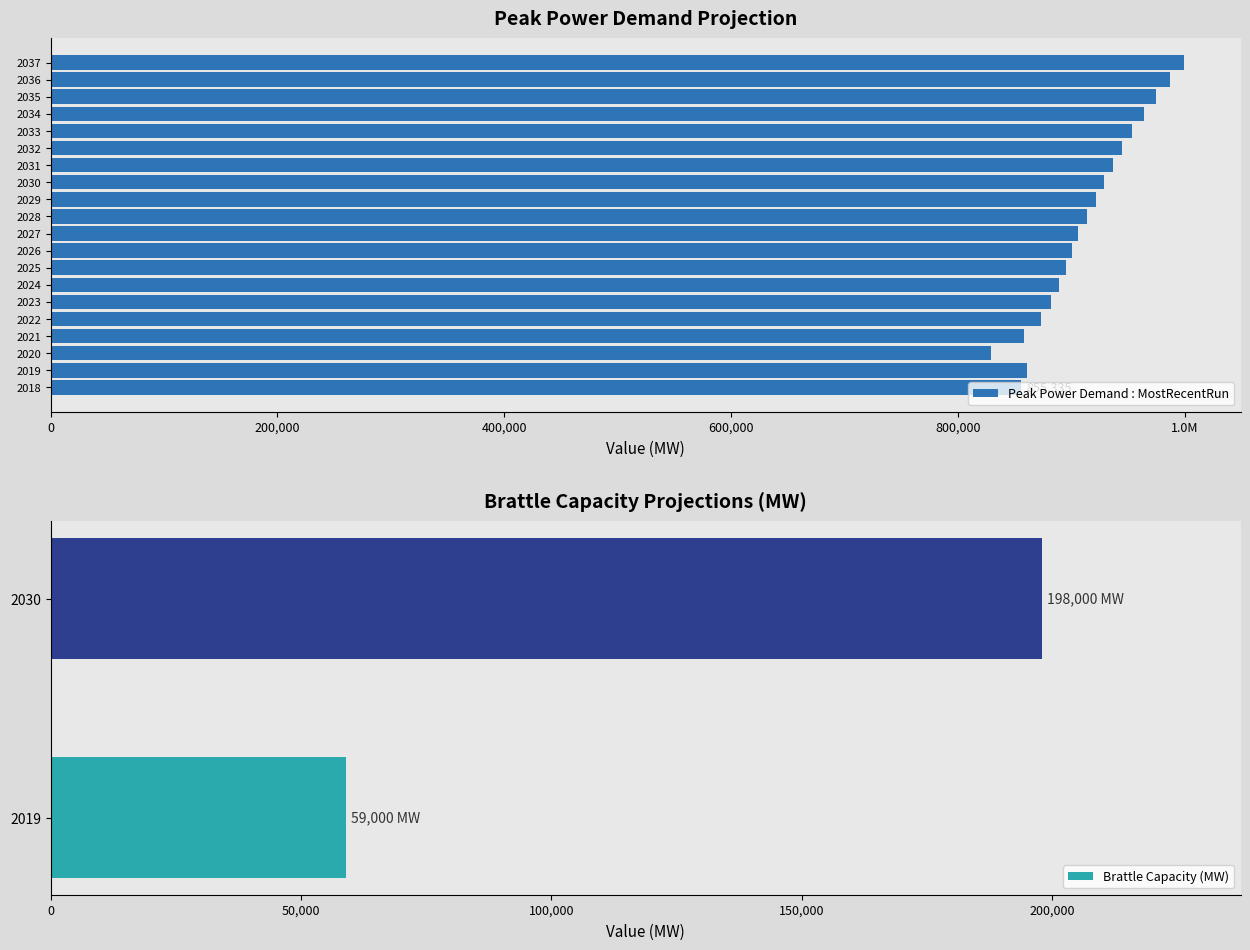

What is the greatest value displayed?

999406